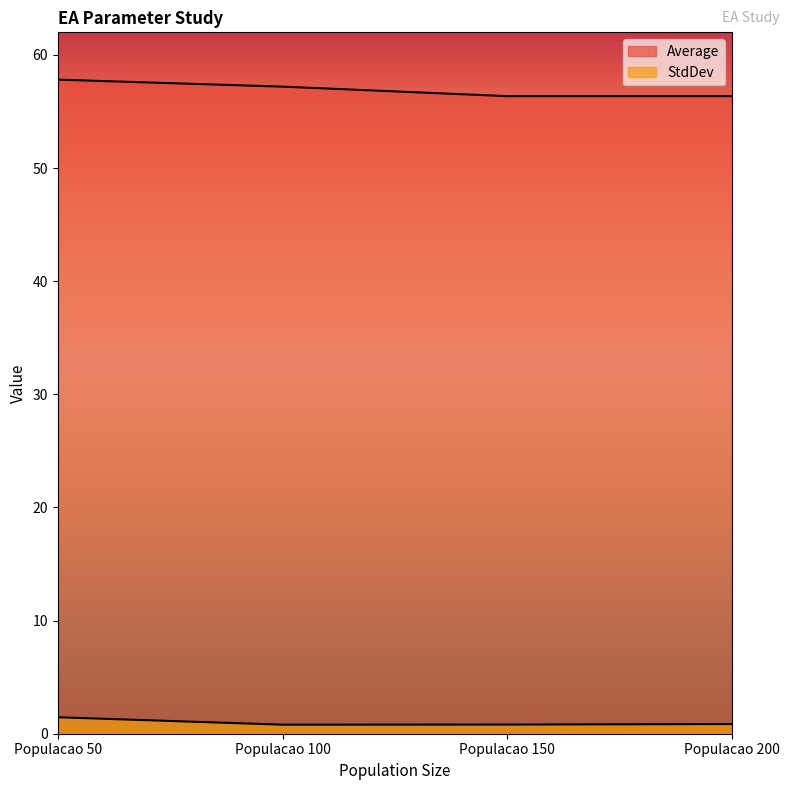

At which label is Average closest to 57?

Populacao 100